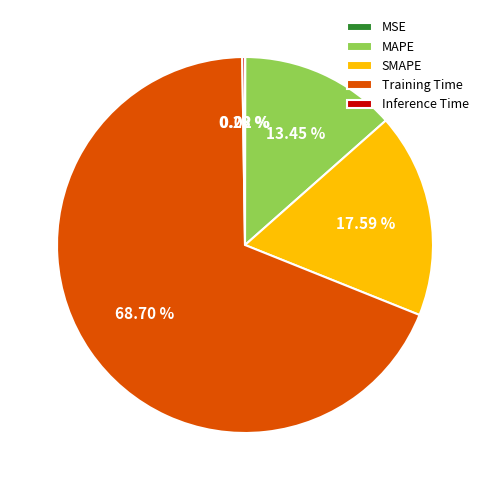

Between SMAPE and Training Time, which is larger?

Training Time